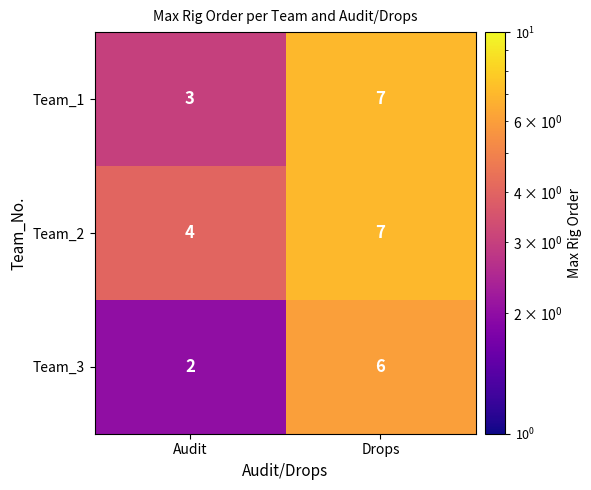

What is the difference between the Team_1 values at Audit and Drops?

4